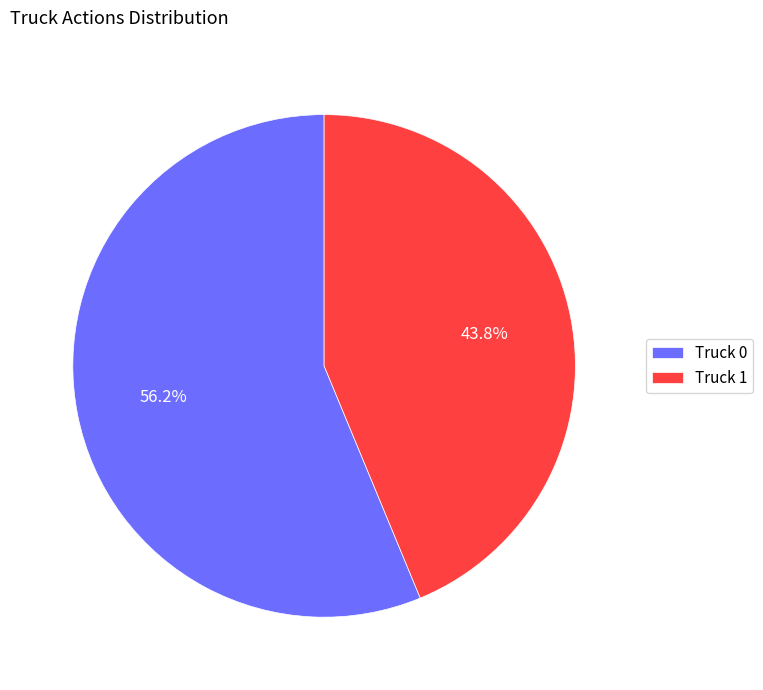

Count the number of slices in the pie.

2